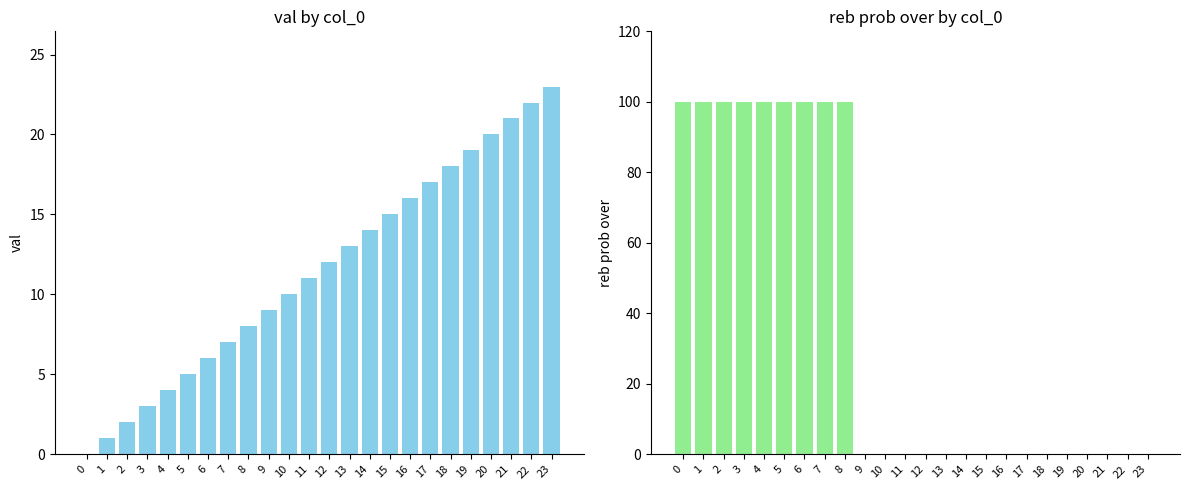

What is the difference between the second highest and second lowest values in the reb prob over series?

100